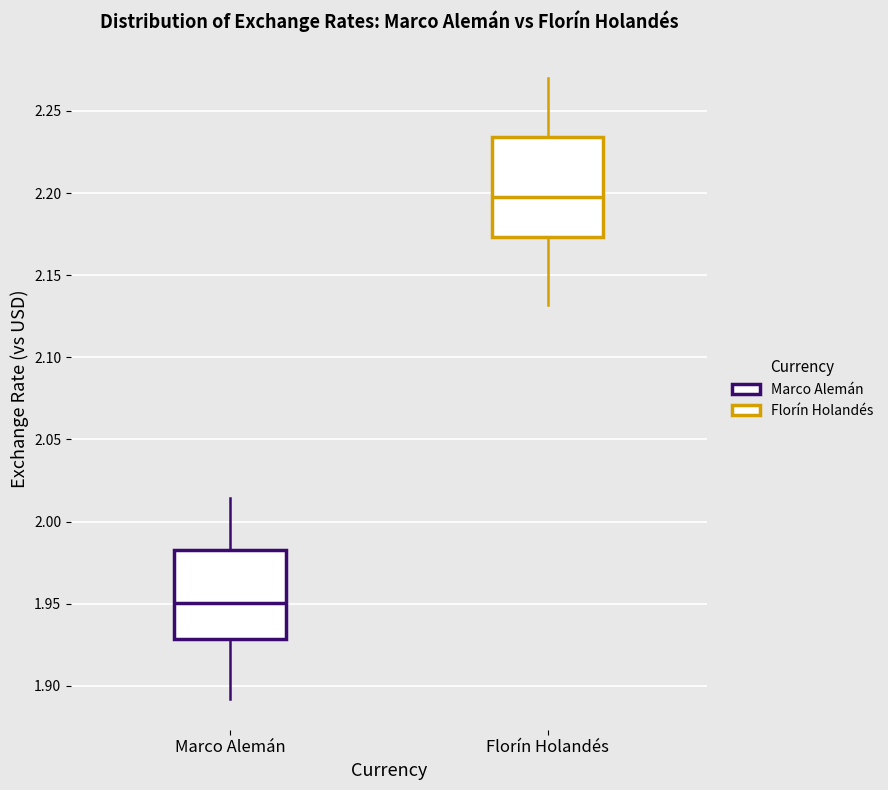

Reading left to right, transcribe this box plot: for each box, give where its median line is, the range the box spans, and where its two whiskers end, as read against the y-axis. The values are not printed on the chart, so give them approximately, as read against the axis.

Marco Alemán: median 1.950, box 1.930 to 1.985, whiskers 1.890 to 2.015
Florín Holandés: median 2.200, box 2.175 to 2.235, whiskers 2.130 to 2.270